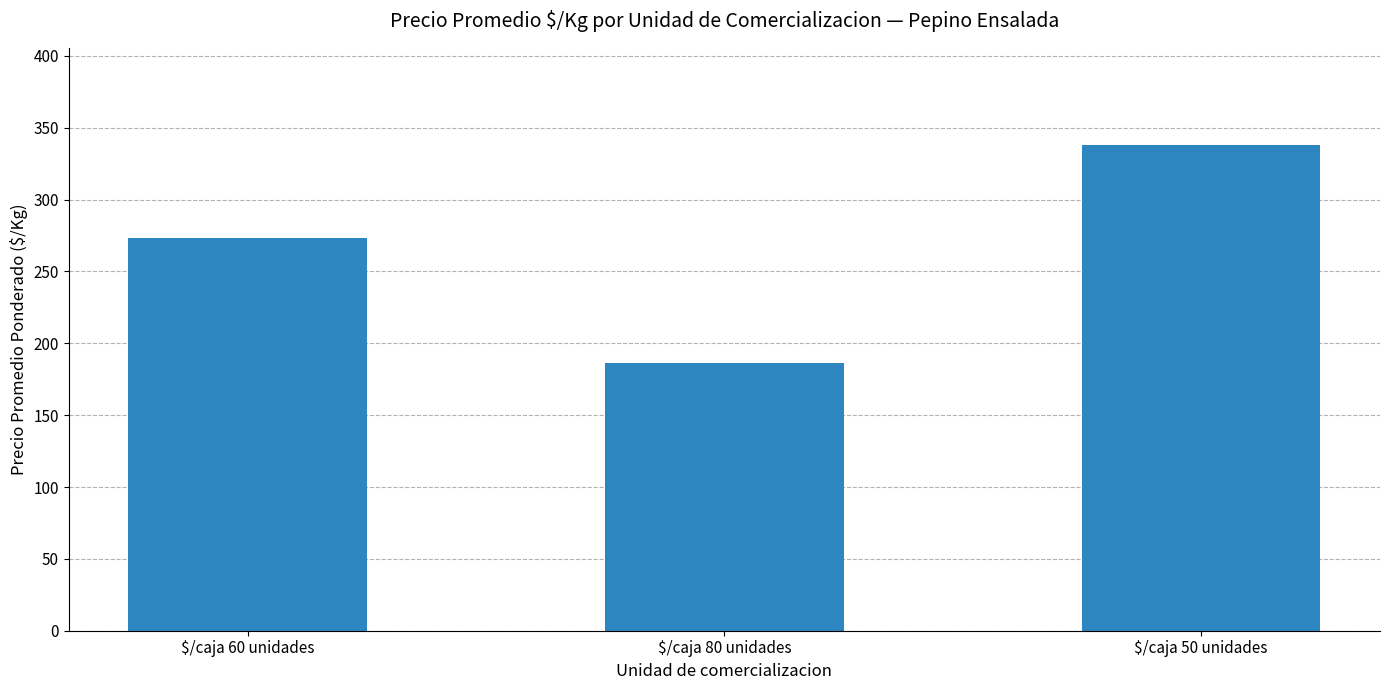

Does the chart contain stacked bars?

No